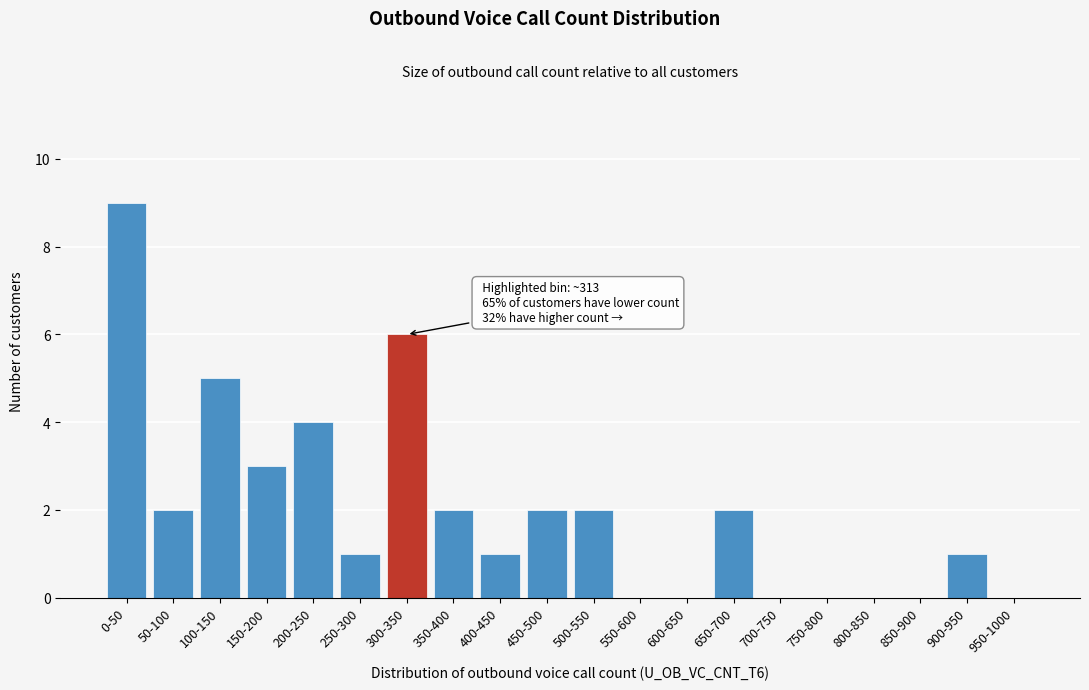

Reading right to left, what are all the values shown in this chart?

950-1000=0	900-950=1	850-900=0	800-850=0	750-800=0	700-750=0	650-700=2	600-650=0	550-600=0	500-550=2	450-500=2	400-450=1	350-400=2	300-350=6	250-300=1	200-250=4	150-200=3	100-150=5	50-100=2	0-50=9